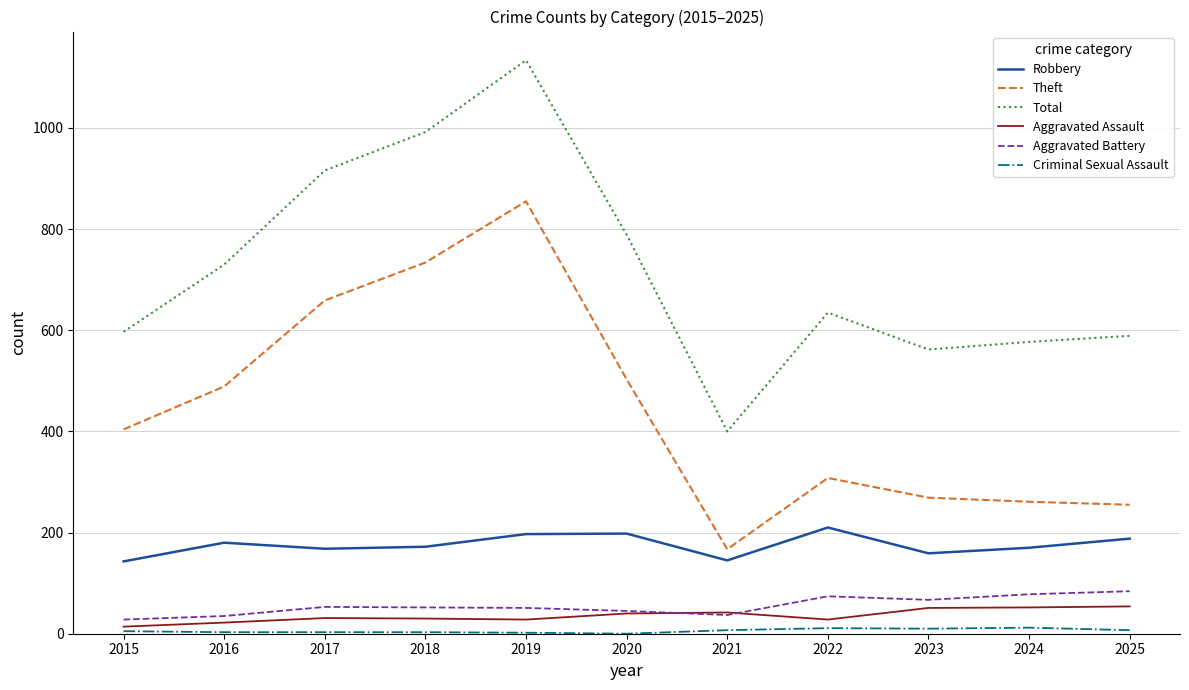

Which category has the highest value in the Theft series?

2019